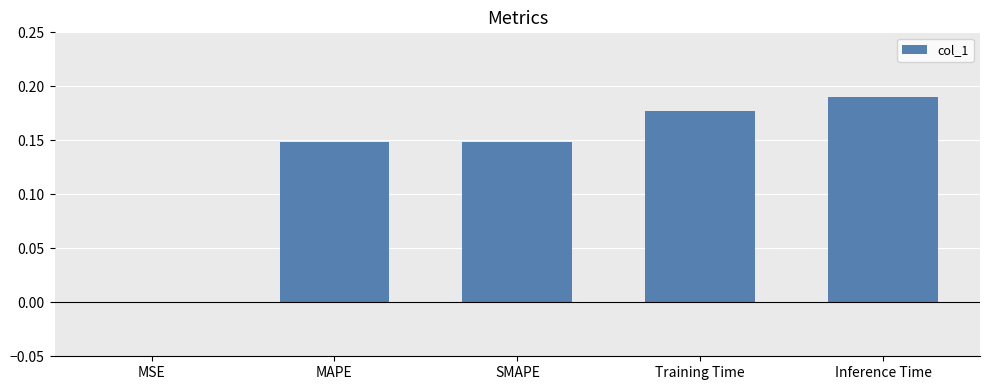

The value at Inference Time is 0.3. True or false?

False